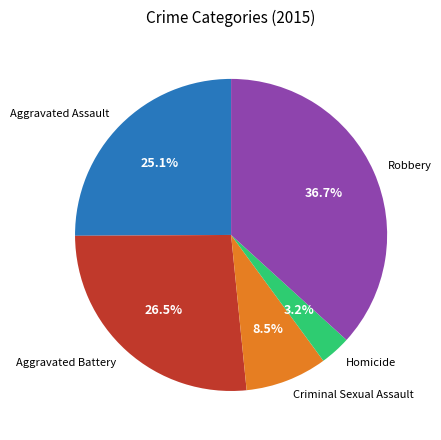

Is there any slice that represents more than half of the pie?

No